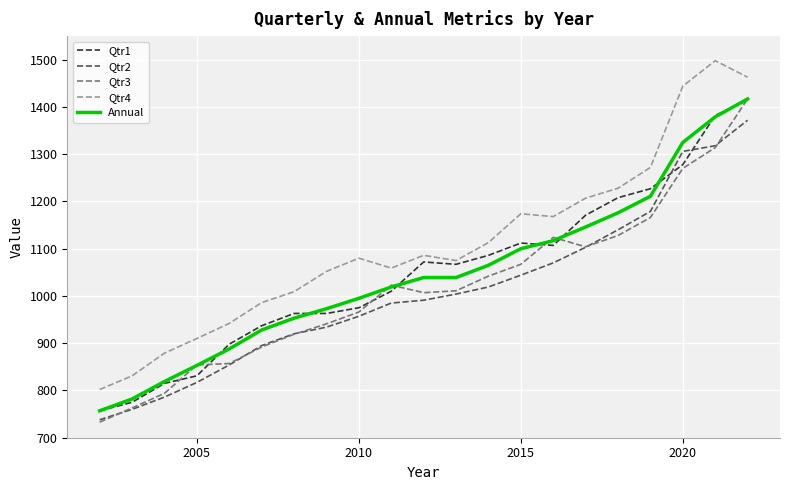

What is the difference between the second highest and minimum values in the Qtr4 series?

661